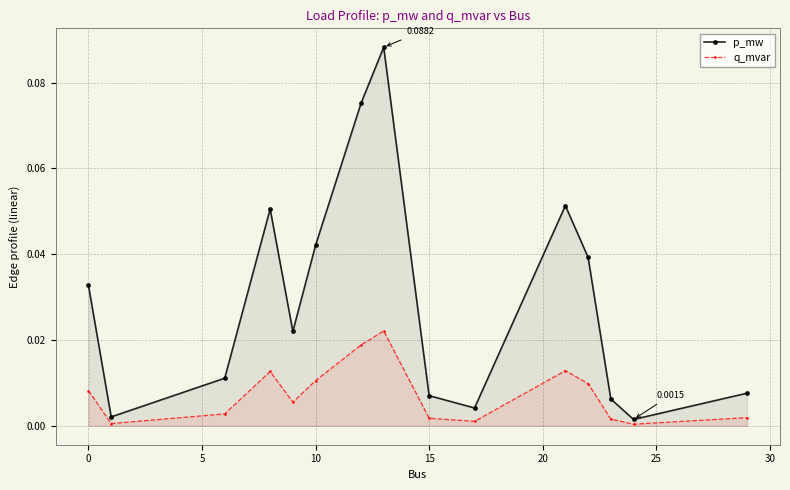

Rank the series by their average value, from lowest to highest.

q_mvar, p_mw